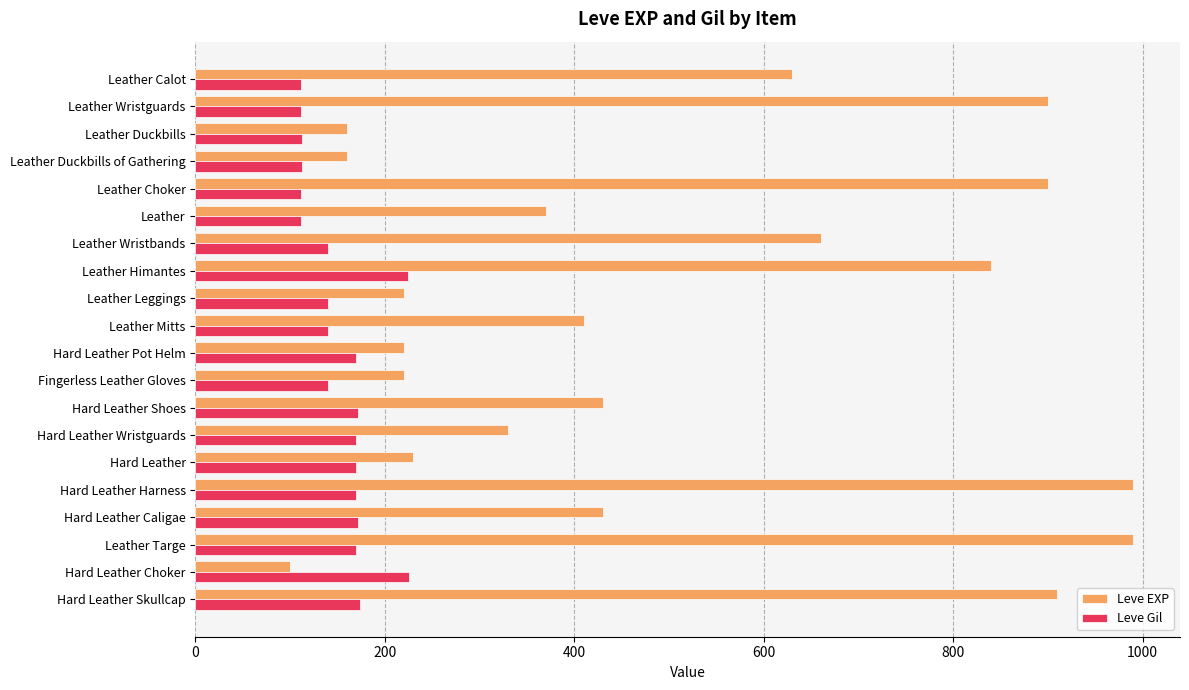

The Leve Gil series shows 170 at Hard Leather. True or false?

True